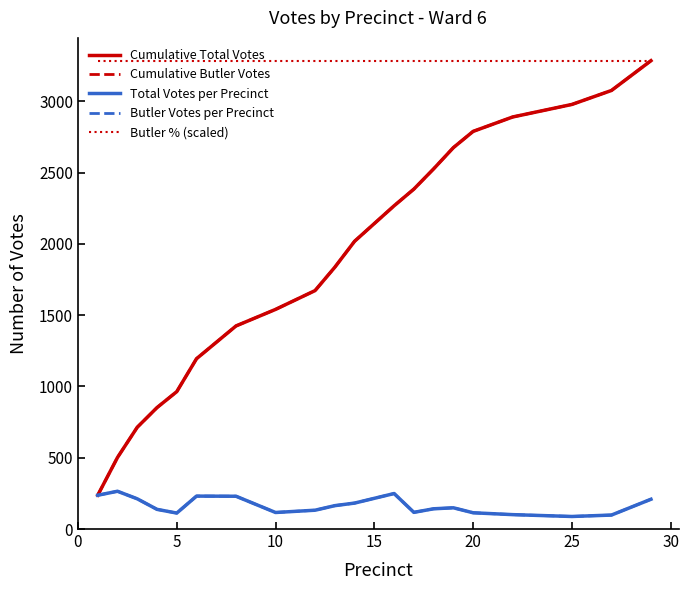

What is the difference between the maximum and minimum values in the Butler Votes per Precinct series?

177